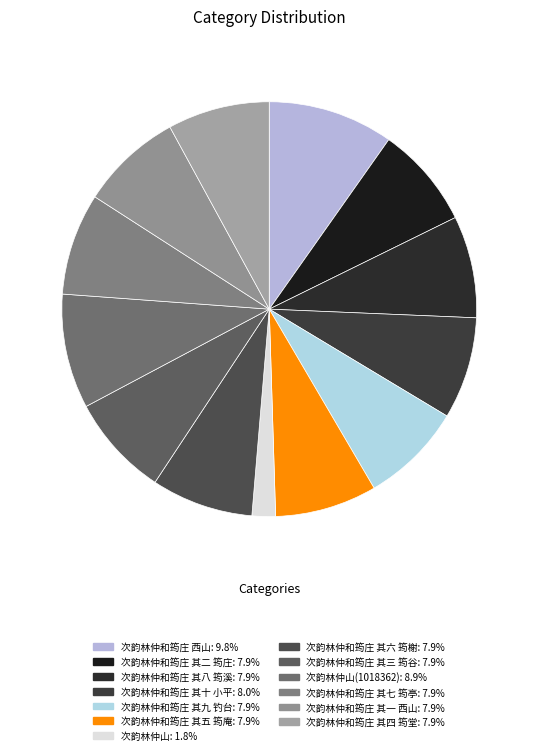

How many segments does this pie chart have?

13